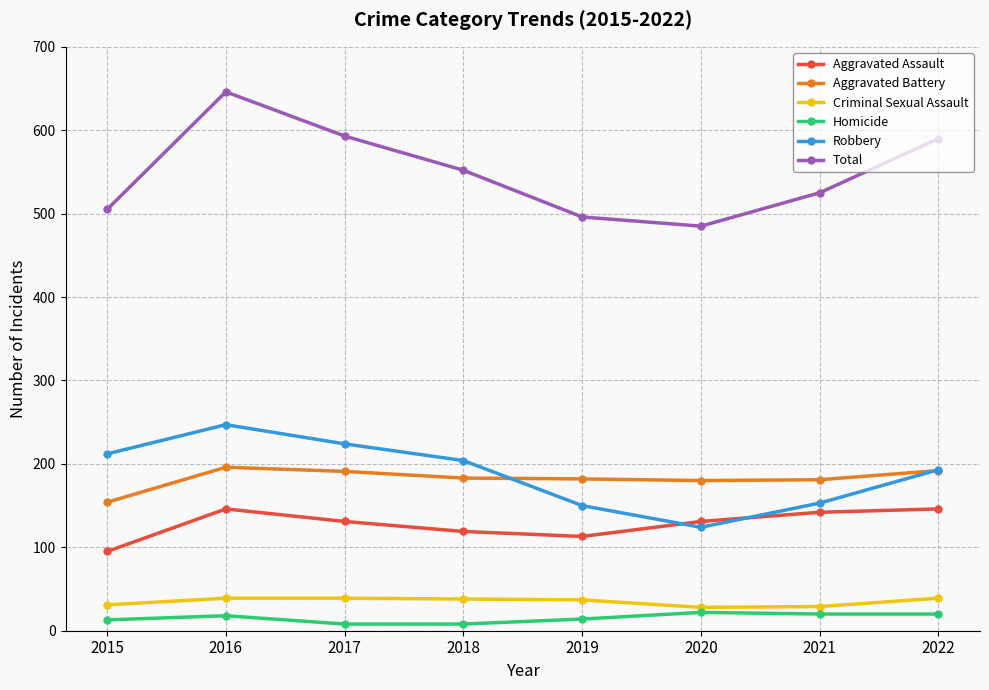

True or false: Homicide has more than 2 points higher than both neighbors.

False